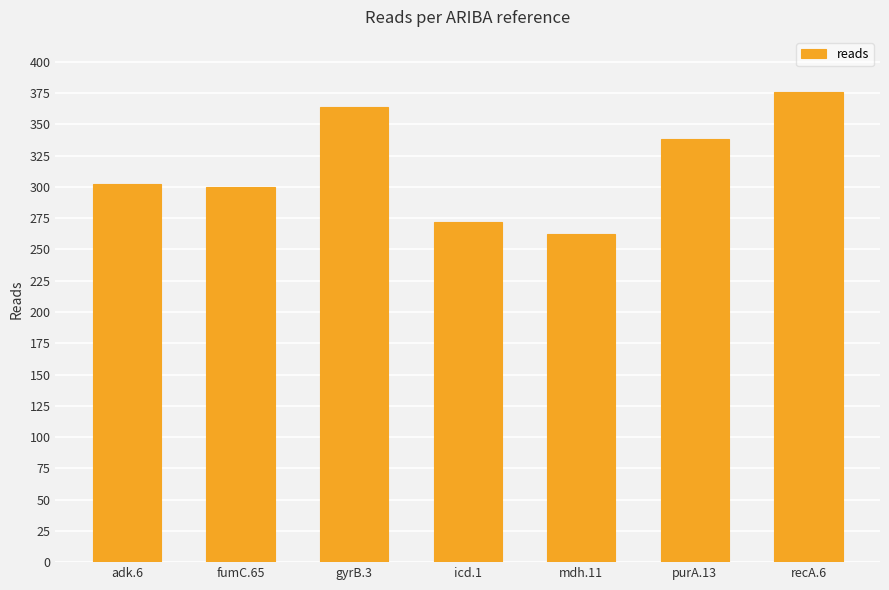

What is the minimum value shown in the chart?

262